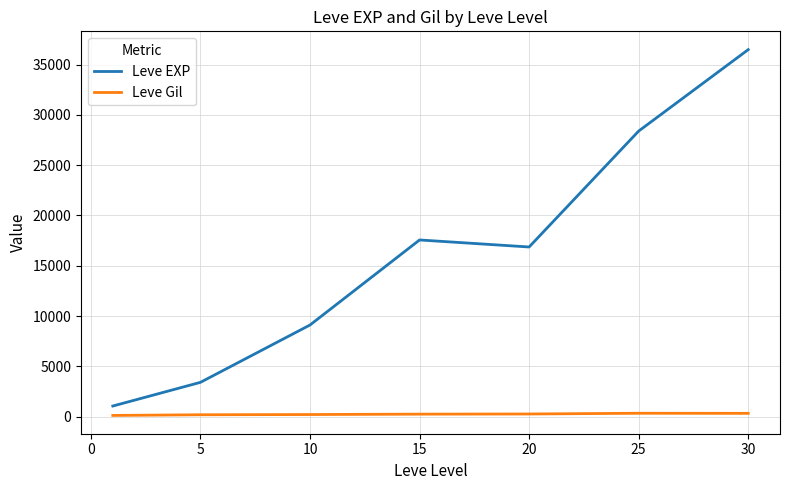

Which series has the largest range (max minus min)?

Leve EXP